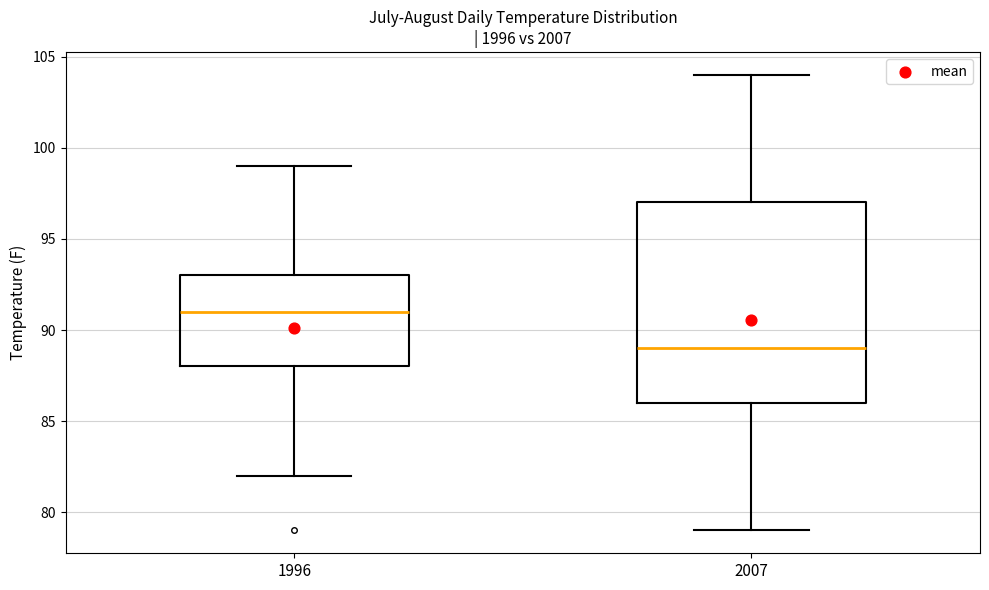

Reading left to right, transcribe this box plot: for each box, give where its median line is, the range the box spans, and where its two whiskers end, as read against the y-axis. The values are not printed on the chart, so give them approximately, as read against the axis.

1996: median 91, box 88 to 93, whiskers 82 to 99
2007: median 89, box 86 to 97, whiskers 79 to 104